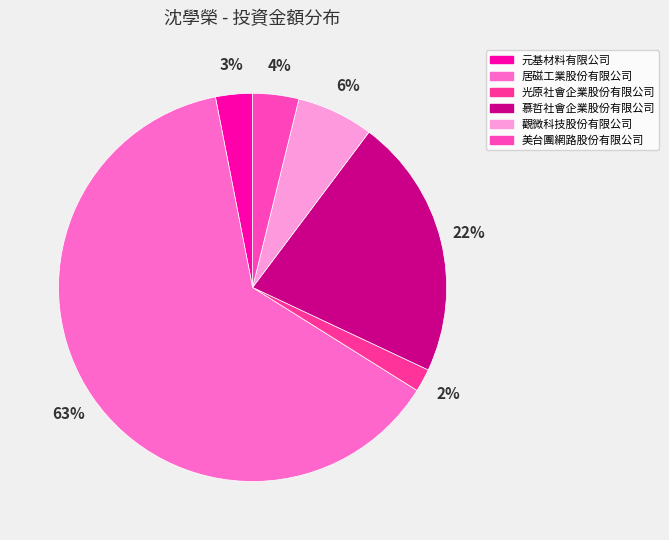

What percentage is the 慕哲社會企業股份有限公司 slice, to the nearest percent?

22%